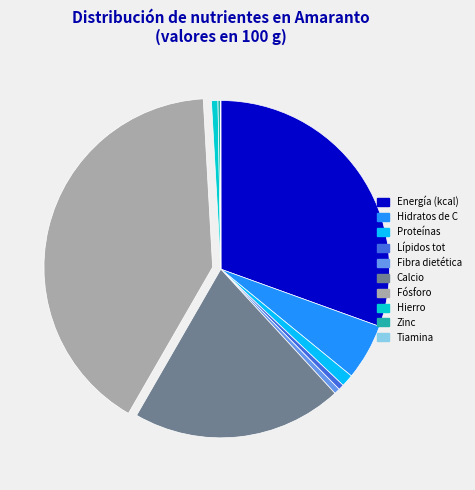

Is the sum of Energía (kcal) and Proteínas greater than half?

No